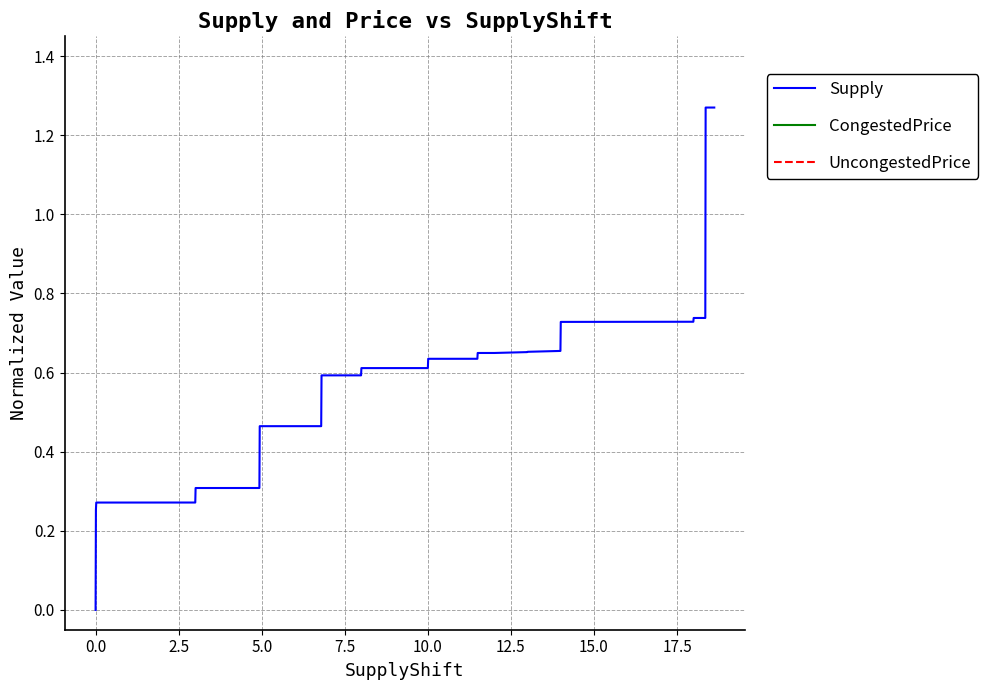

The value of Supply at 10.0 is 0.4. True or false?

False